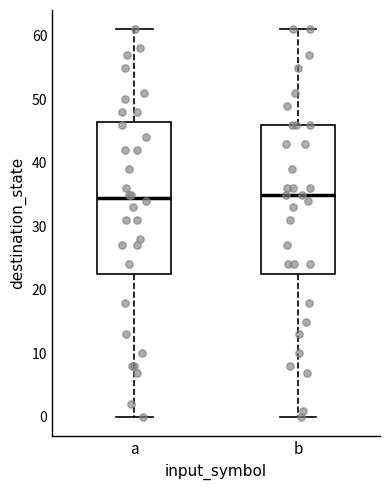

Reading left to right, transcribe this box plot: for each box, give where its median line is, the range the box spans, and where its two whiskers end, as read against the y-axis. The values are not printed on the chart, so give them approximately, as read against the axis.

a: median 35, box 23 to 47, whiskers 0 to 61
b: median 35, box 23 to 46, whiskers 0 to 61